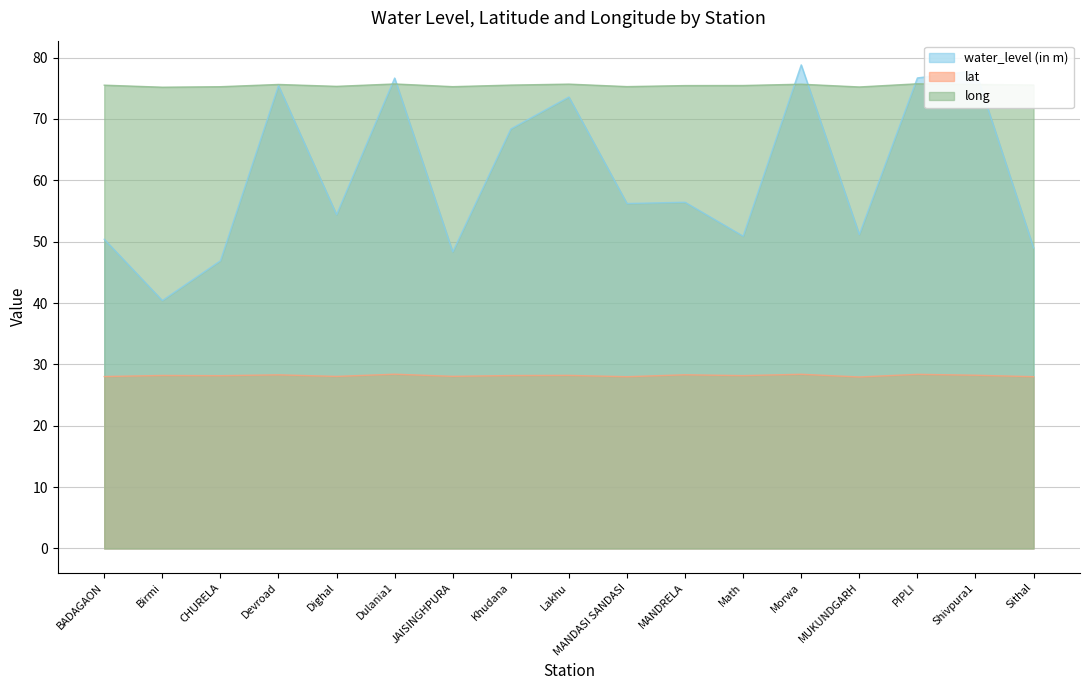

At which category does water_level (in m) reach its first local peak?

Devroad